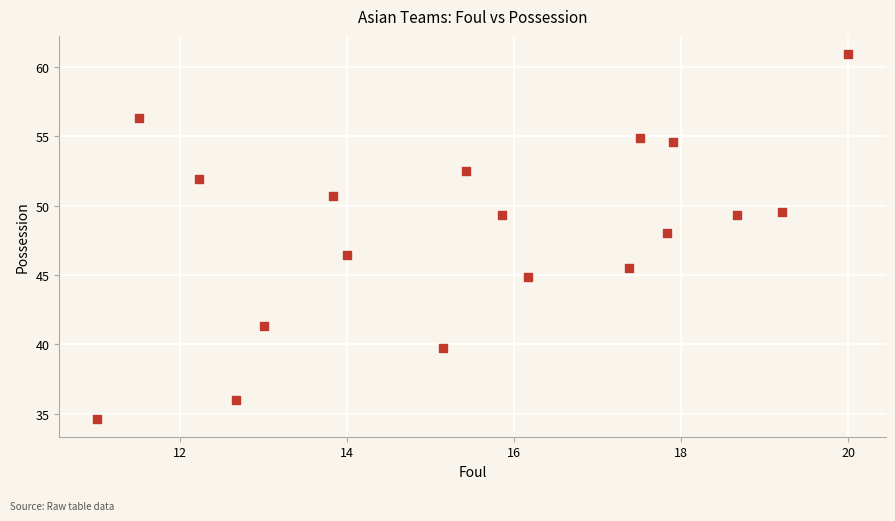

What Y value in the scatter plot is closest to 47?

46.4